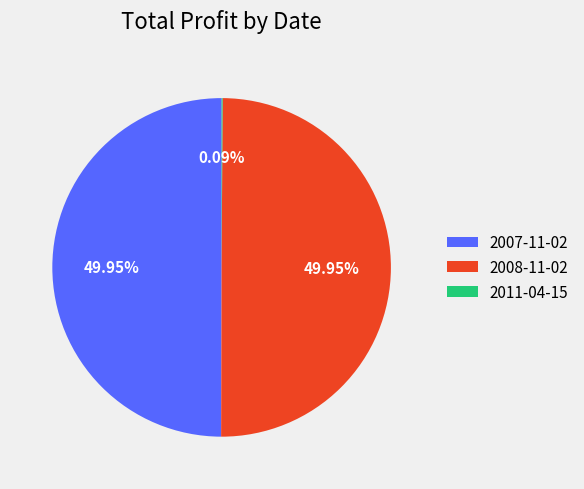

What is the ratio of the value at 2007-11-02 to the value at 2008-11-02?

1.0